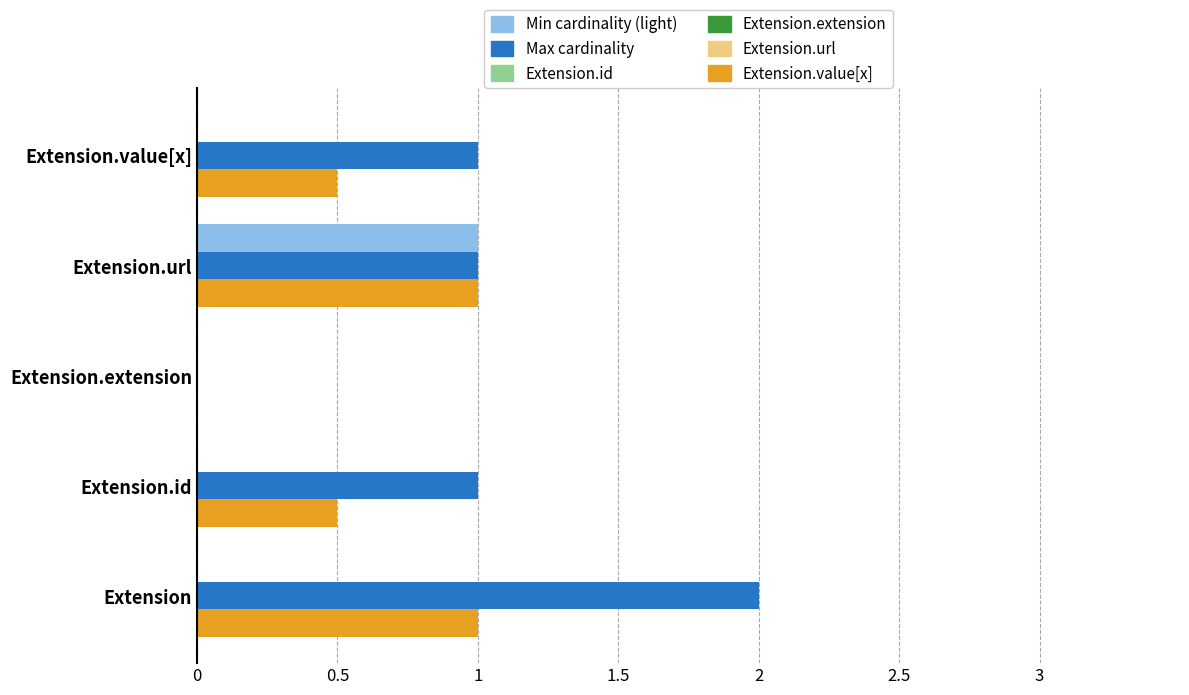

What is the total value across all series at Extension.url?

3.0